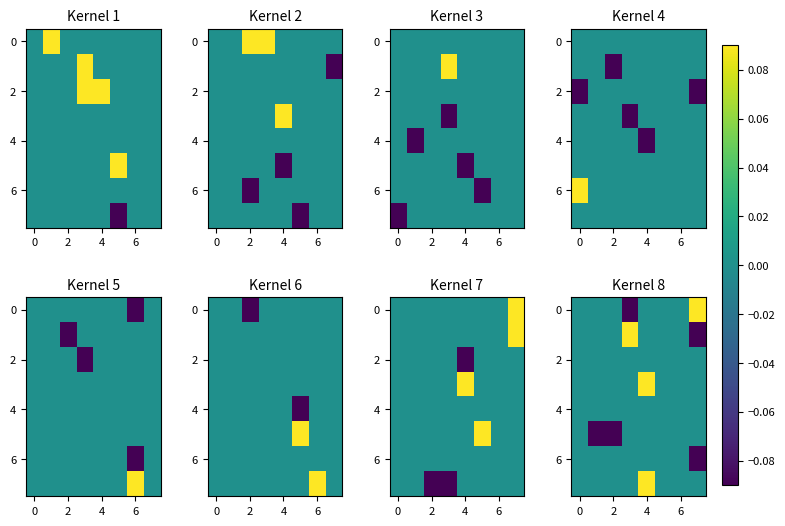

What is the total value across all series at 4?

-0.1